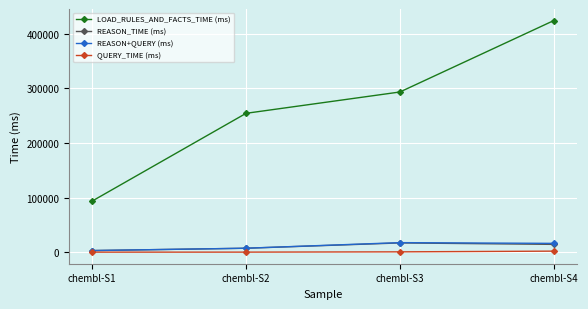

What is the maximum value shown in the chart?

424451